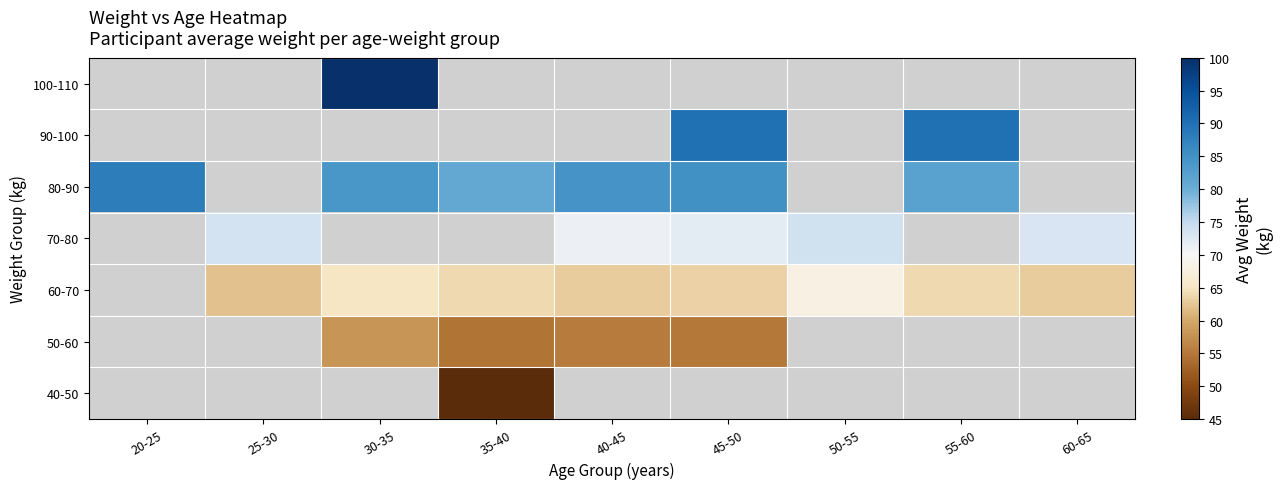

Where does the 80-90 series first go above 84?

20-25